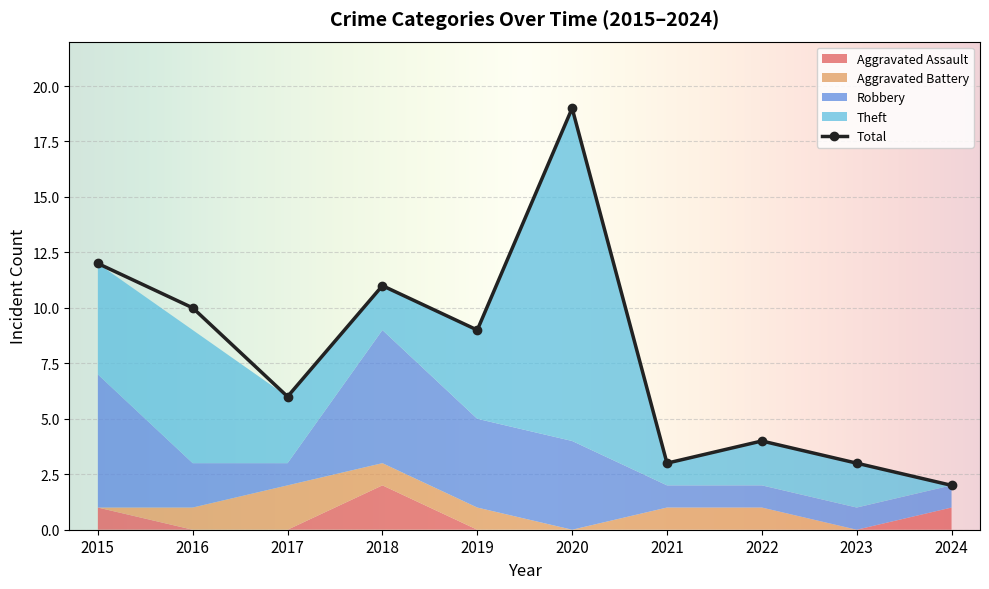

At how many categories does at least one series exceed 13?

1